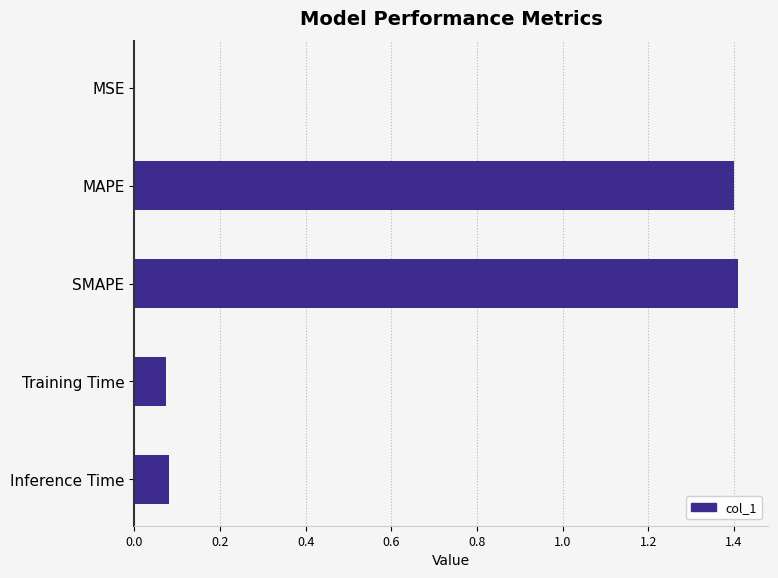

The chart shows a value of 0.0 at MSE. True or false?

True